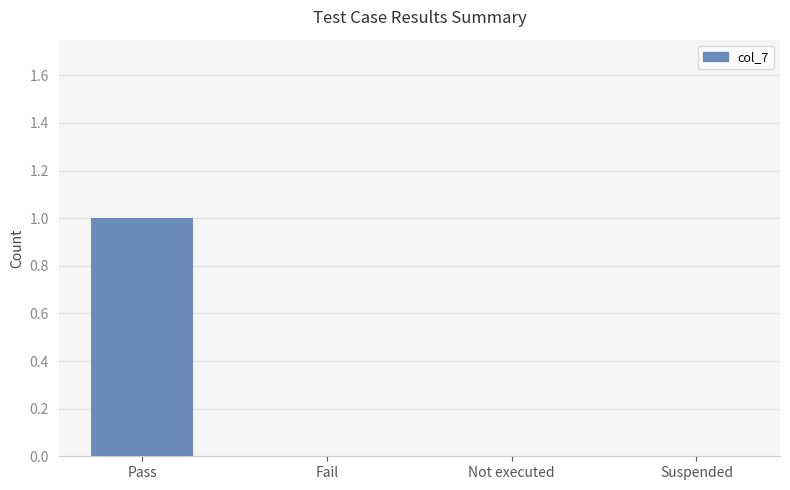

Is it true that the value at Pass is 0?

False